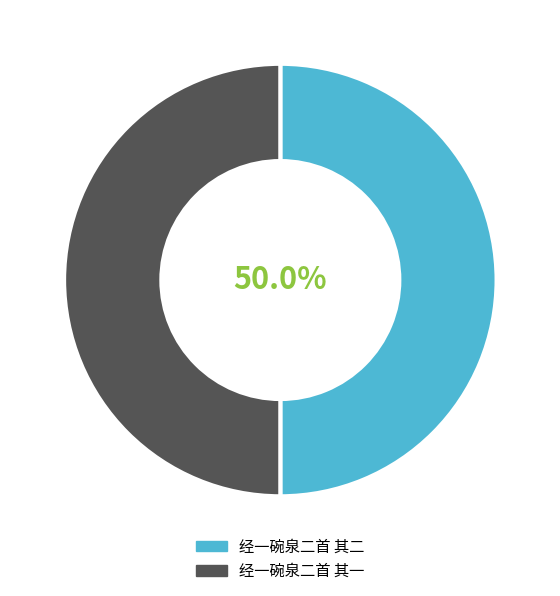

Approximately how many times larger is the value at 经一碗泉二首 其一 compared to 经一碗泉二首 其二?

1.0